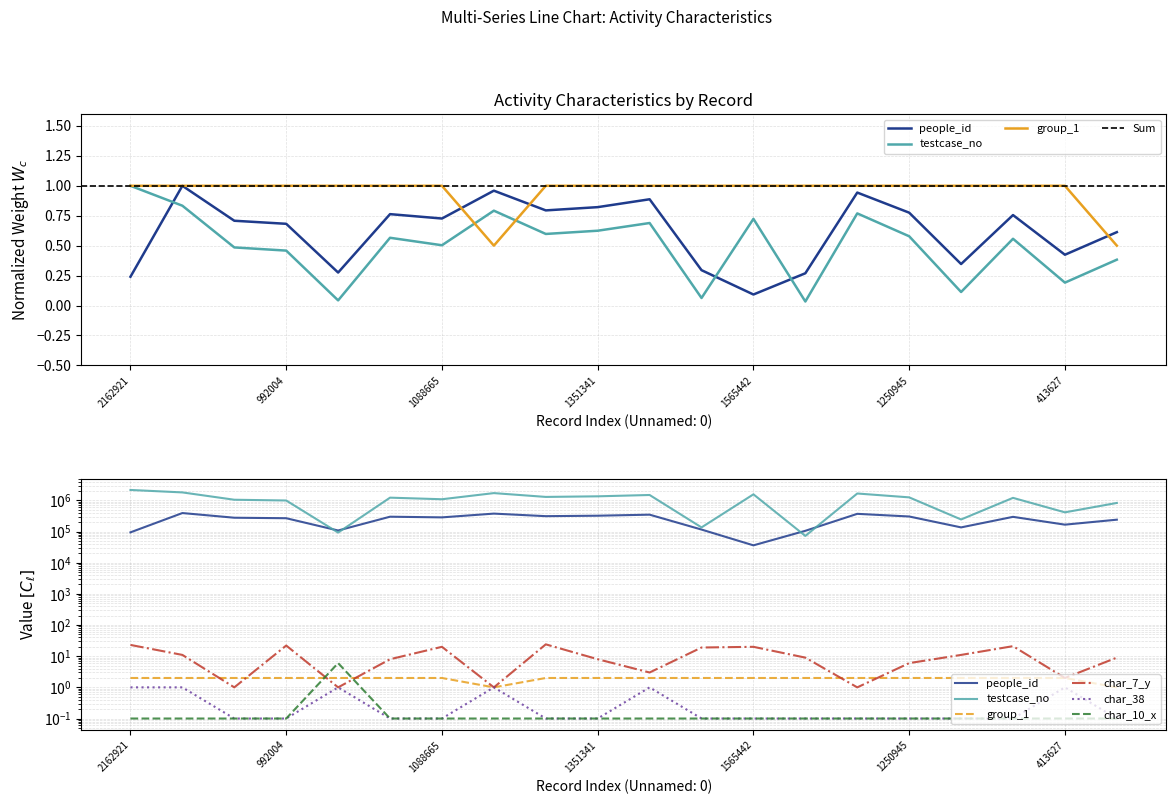

What is the value of the group_1 point at the 13th from the left?

1.0